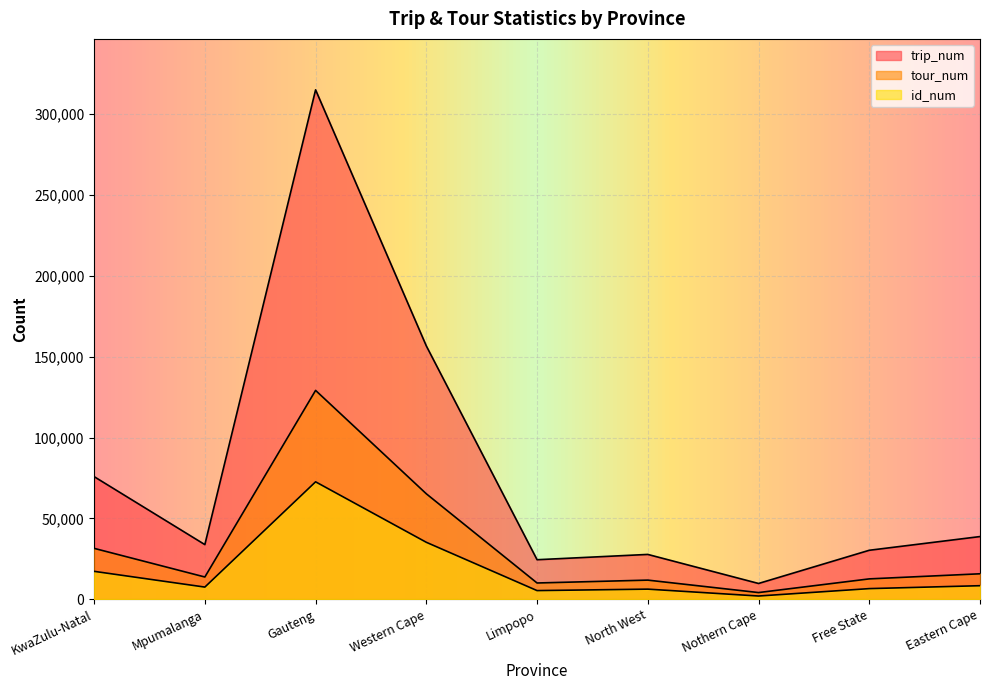

At which category does trip_num reach its first local peak?

Gauteng